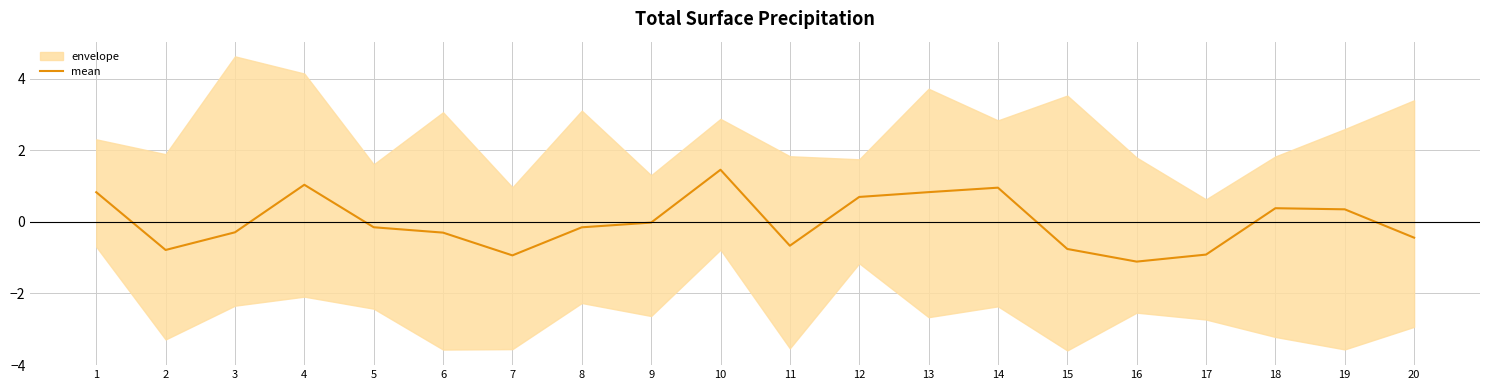

What is the greatest value displayed?

1.5